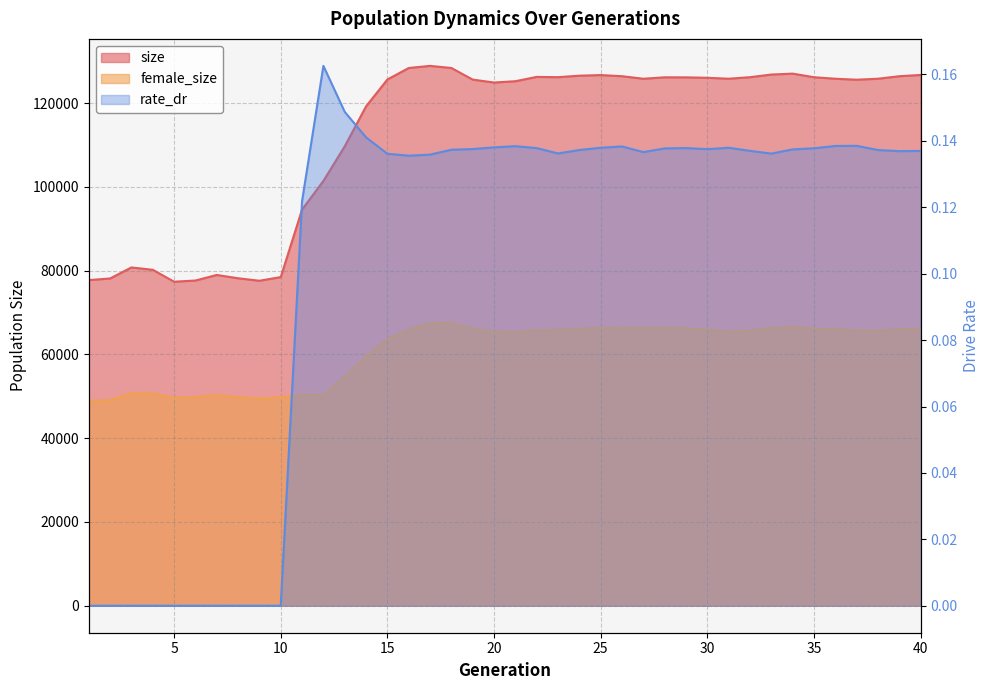

At which category does rate_dr reach its first local valley?

16